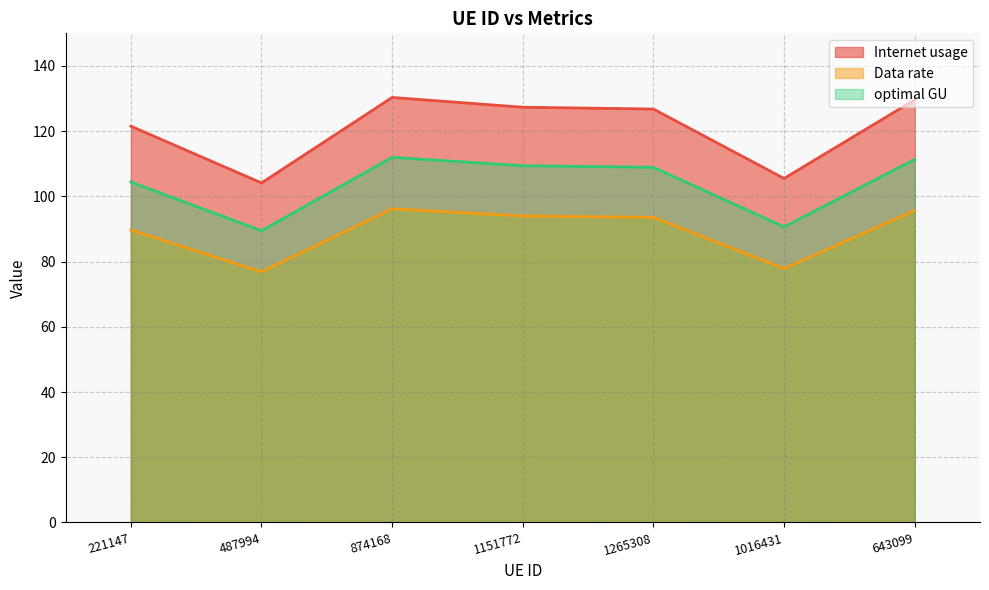

Where is the first local maximum for Internet usage?

874168